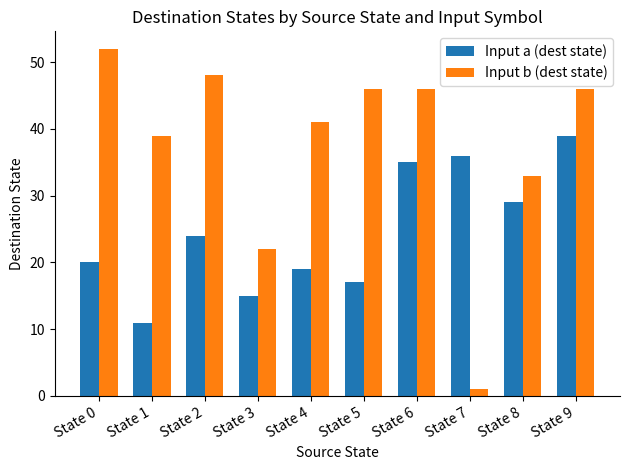

What is the sum of the Input a (dest state) values at State 8 and State 3?

44